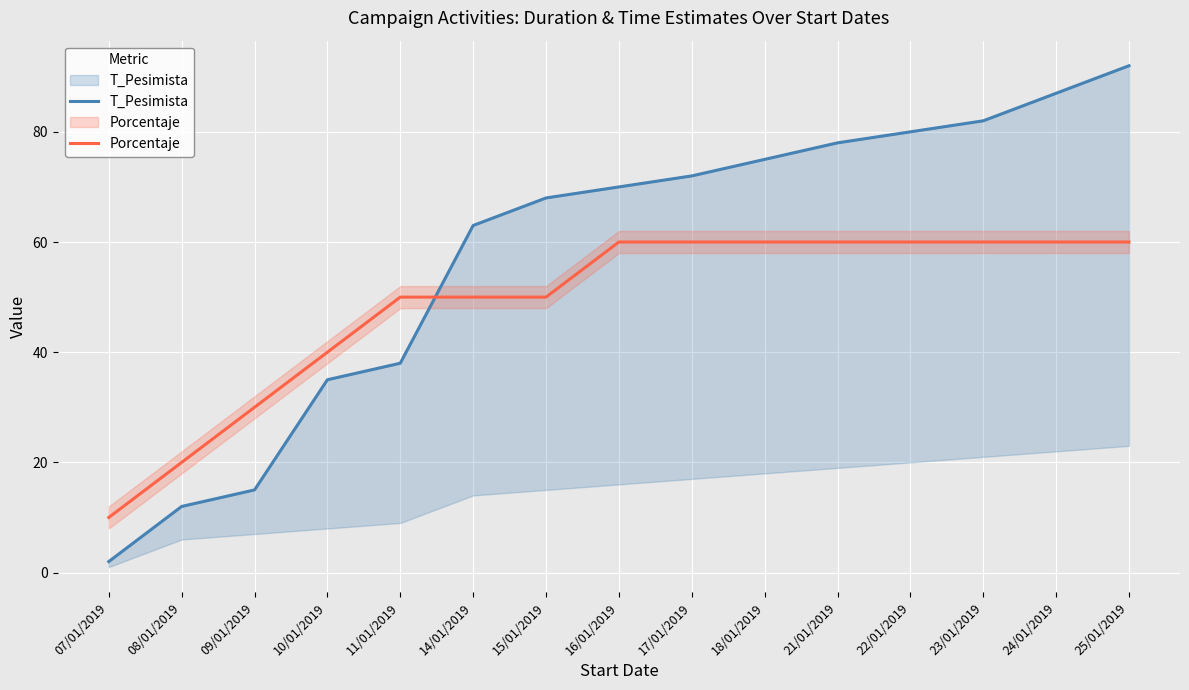

What is the difference between the maximum and minimum values in the Porcentaje series?

50